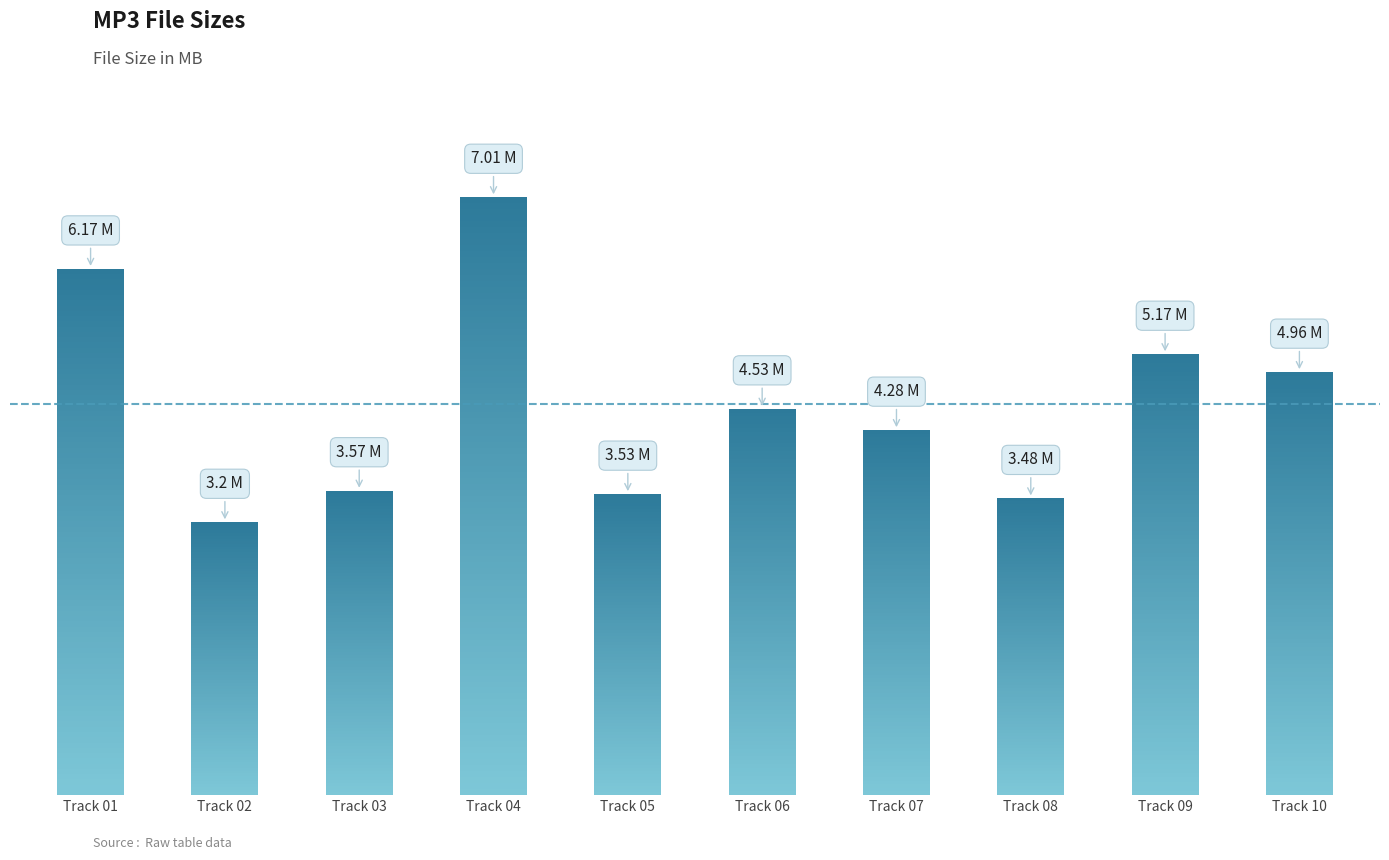

Is it true that the value at 03 - Look At Little Sister.mp3 is 2.3?

False